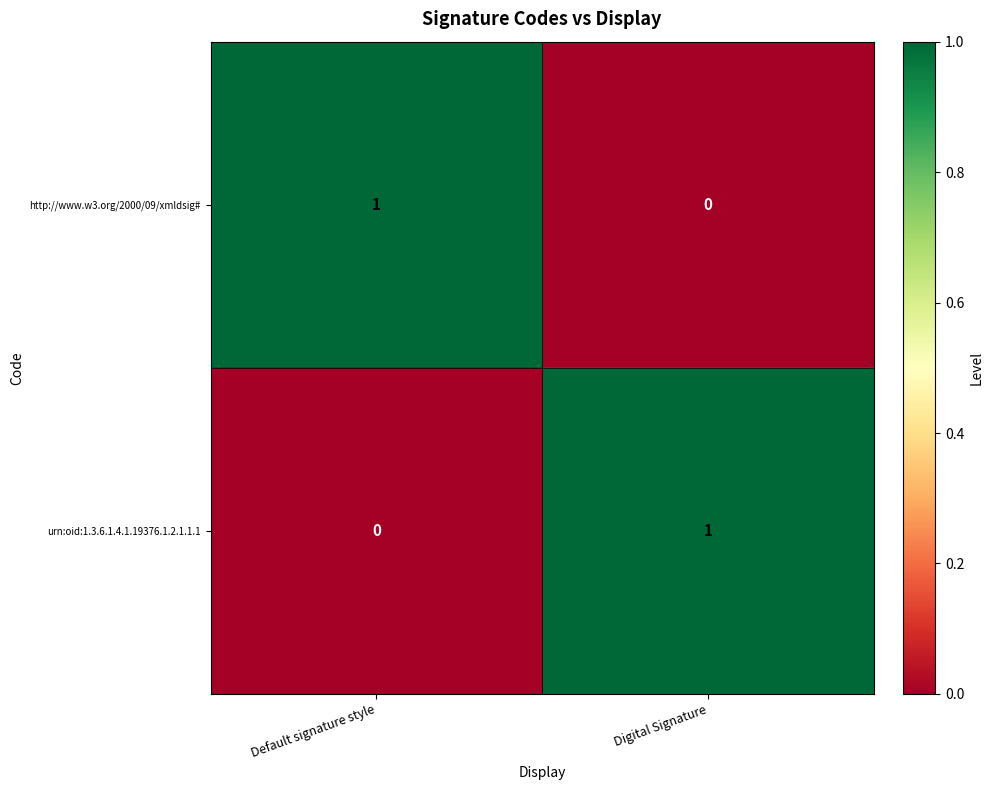

Reading left to right, list all the values displayed in this chart.

http://www.w3.org/2000/09/xmldsig#: 1	0
urn:oid:1.3.6.1.4.1.19376.1.2.1.1.1: 0	1